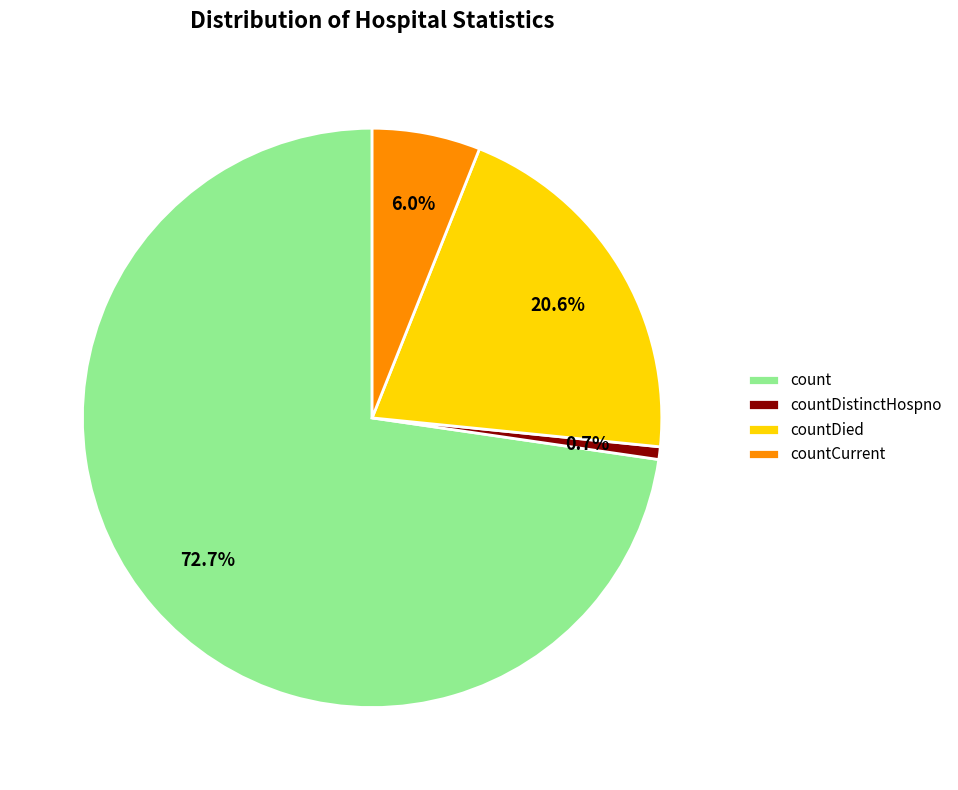

What portion of the pie excludes count?

27.3%